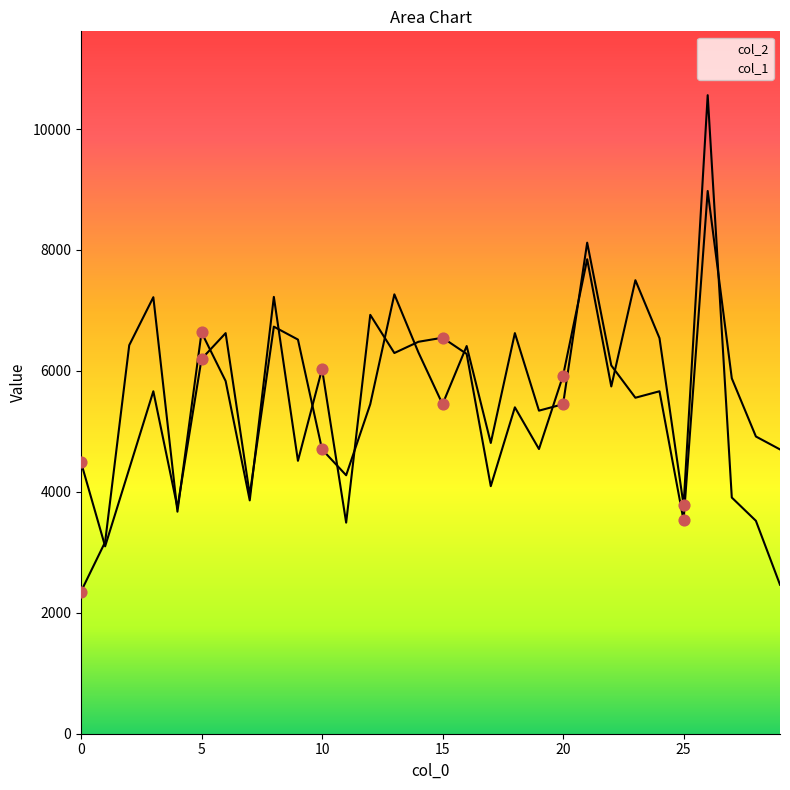

Which series has the largest Y range (max minus min)?

col_2